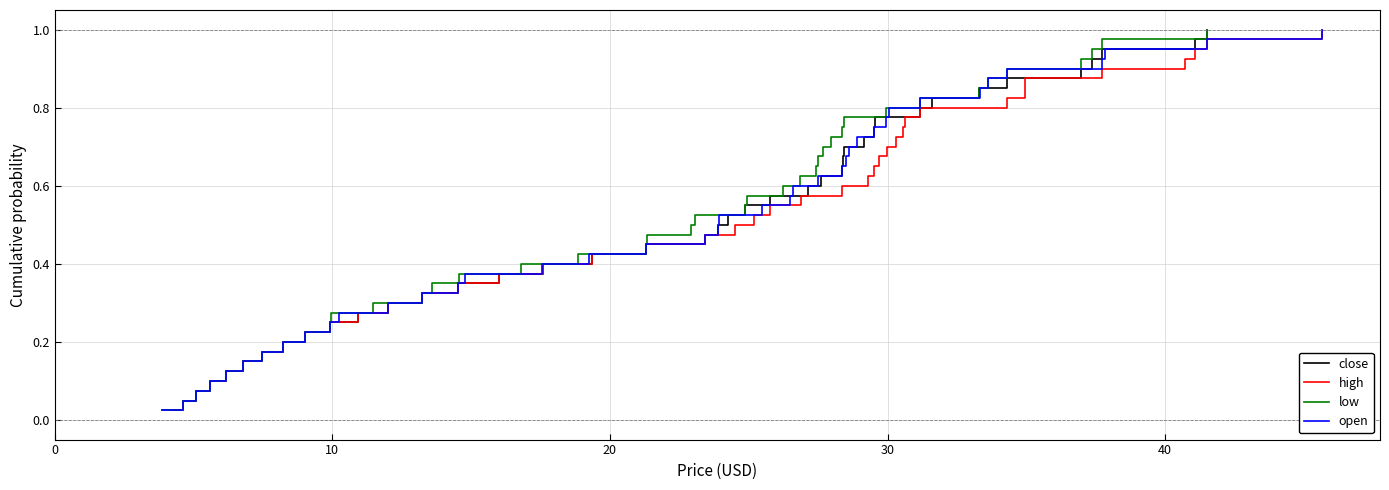

Is this an area chart (filled region under the line)?

No